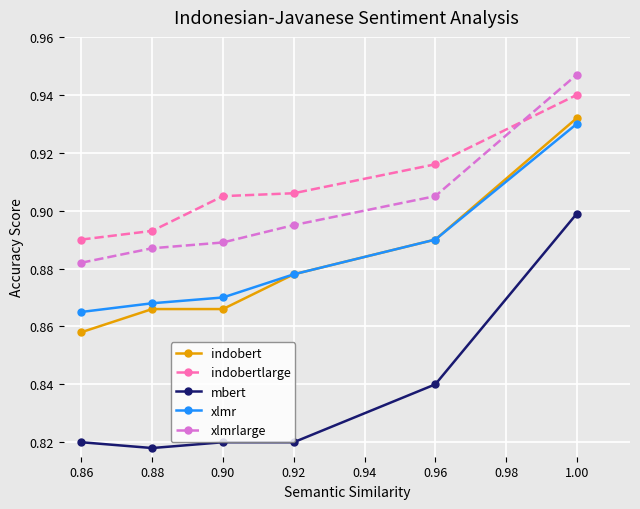

At which label does xlmr reach its minimum?

0.86